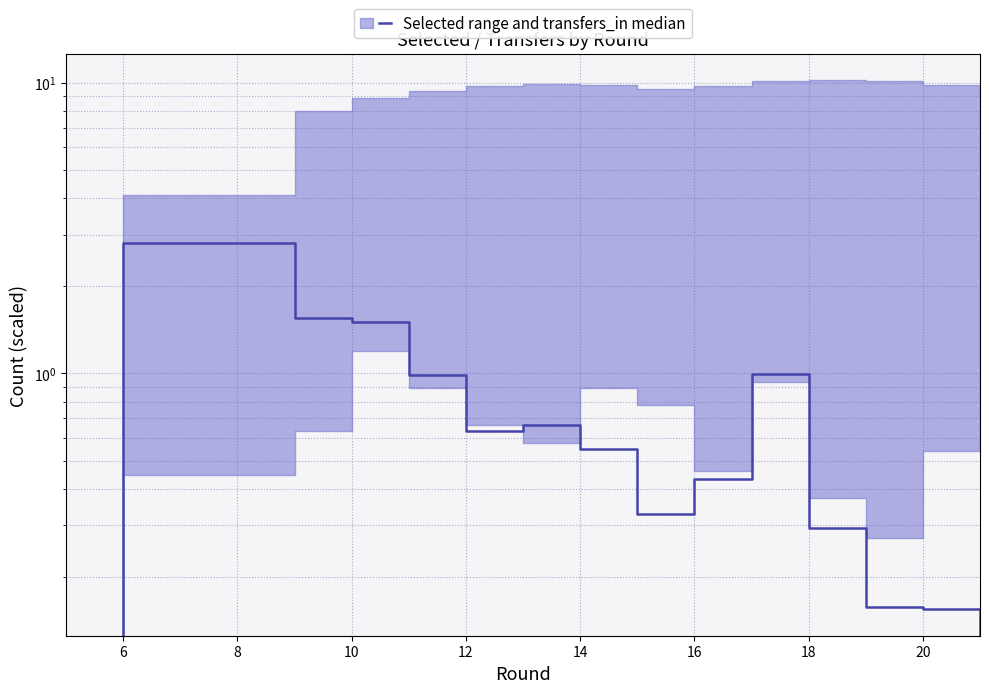

At which category does the chart reach its peak across all series?

6